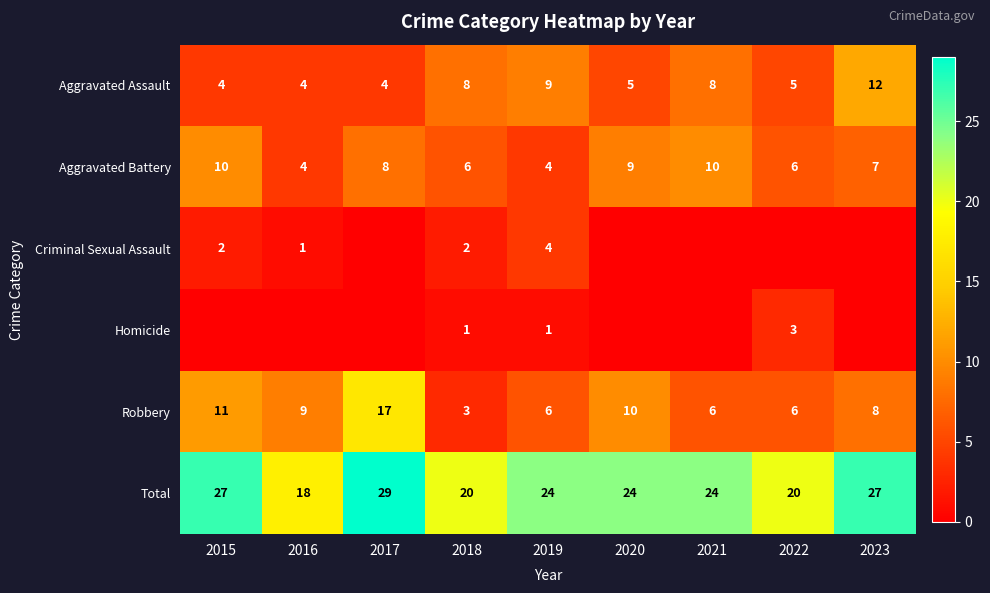

What is the difference between the second highest and second lowest values in the Robbery series?

5